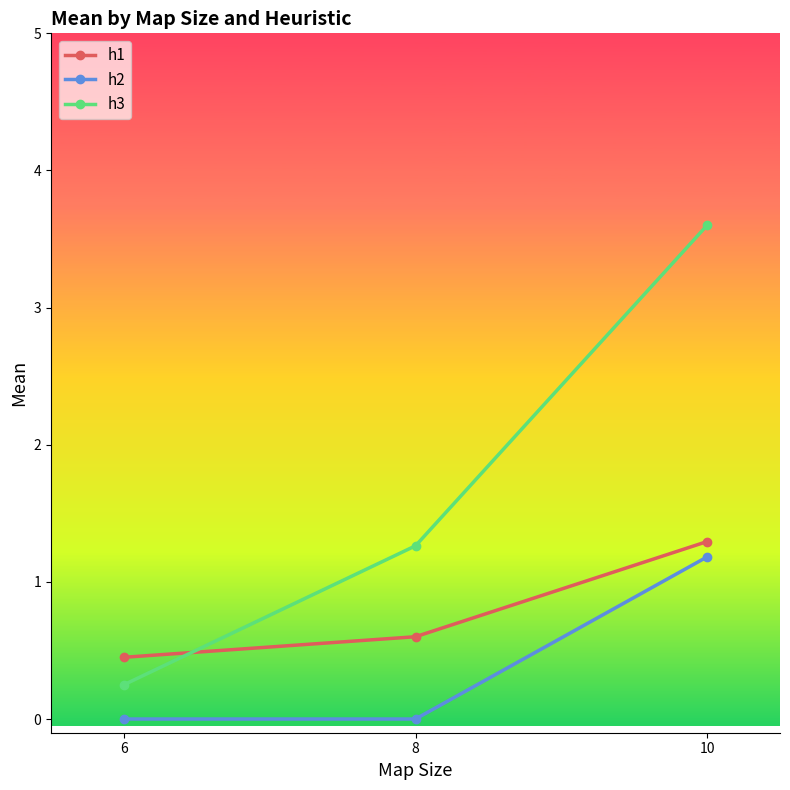

What is the value of the h1 point at the 3rd from the left?

1.3